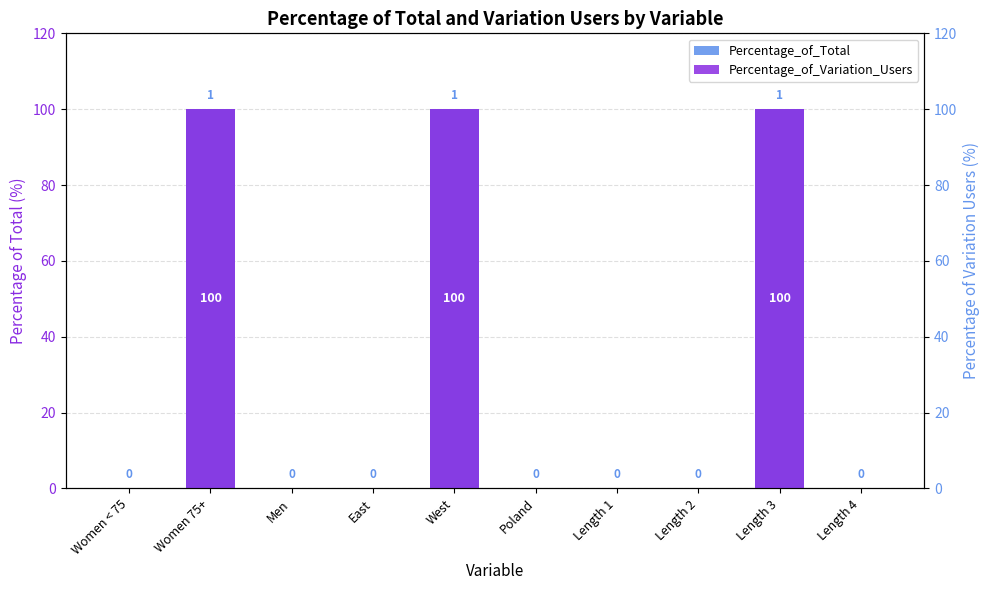

The Percentage_of_Variation_Users series shows -68 at Length 2. True or false?

False